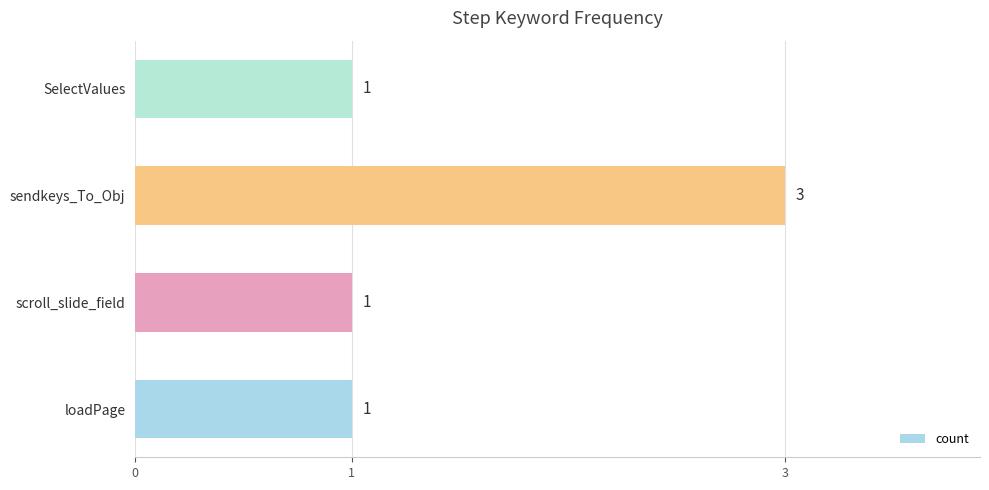

What value does the data have at sendkeys_To_Obj?

3